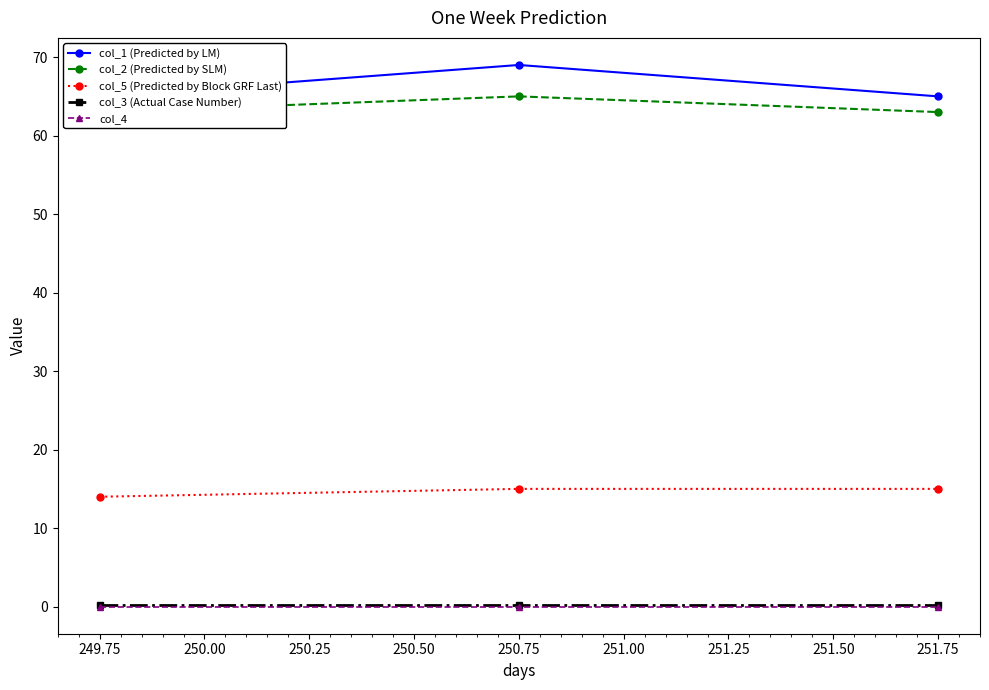

Which series has the widest spread of values?

col_1 (Predicted by LM)